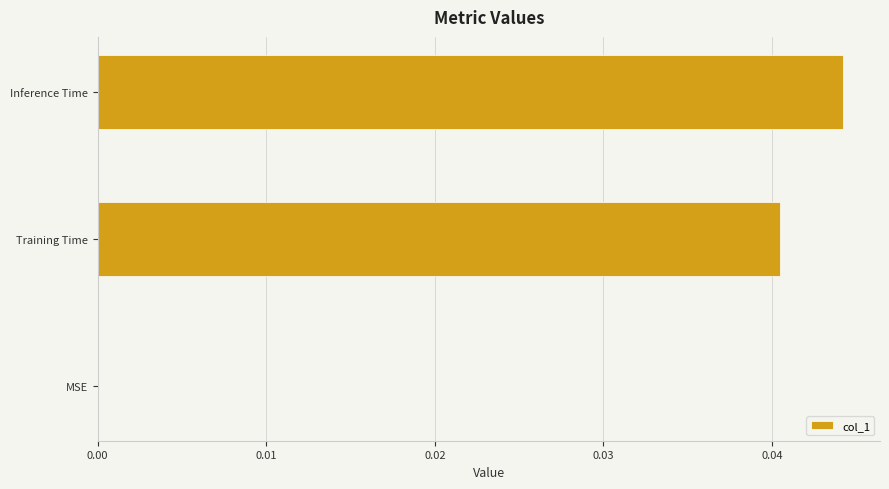

True or false: the data shows 0.0 at Training Time.

True